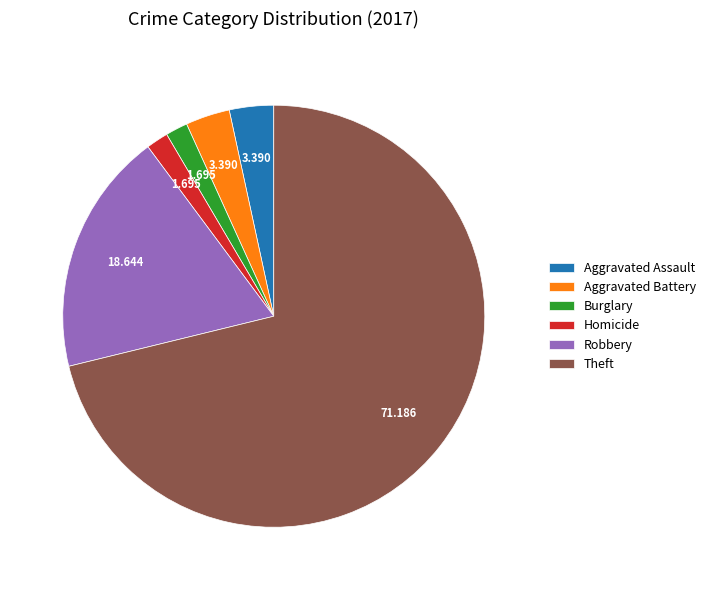

How many slices are in this pie chart?

6